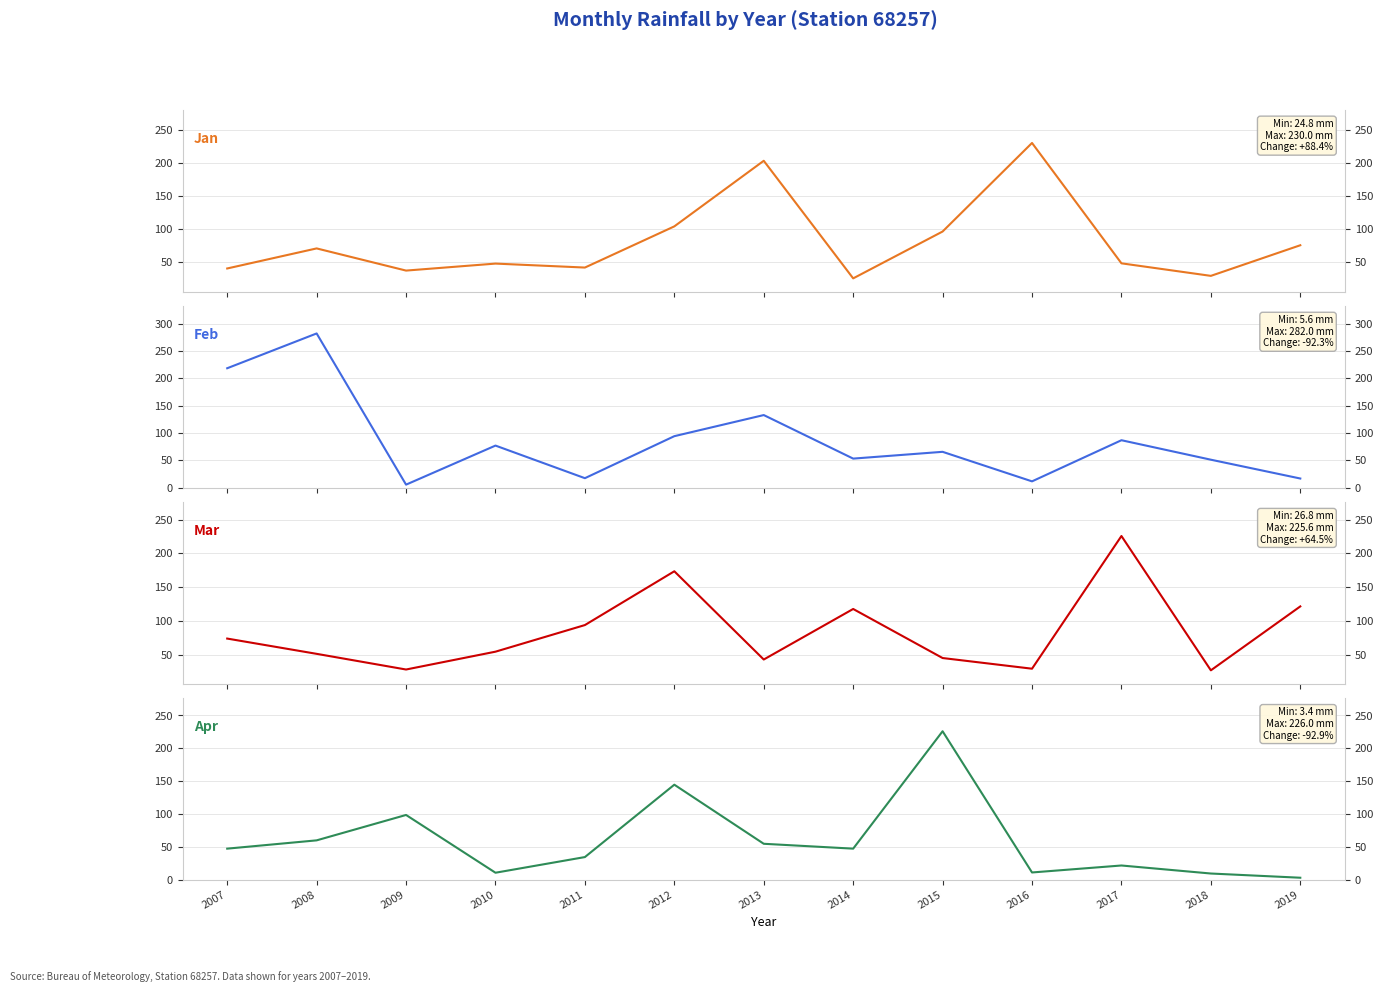

Which series has the largest total across all categories?

Feb